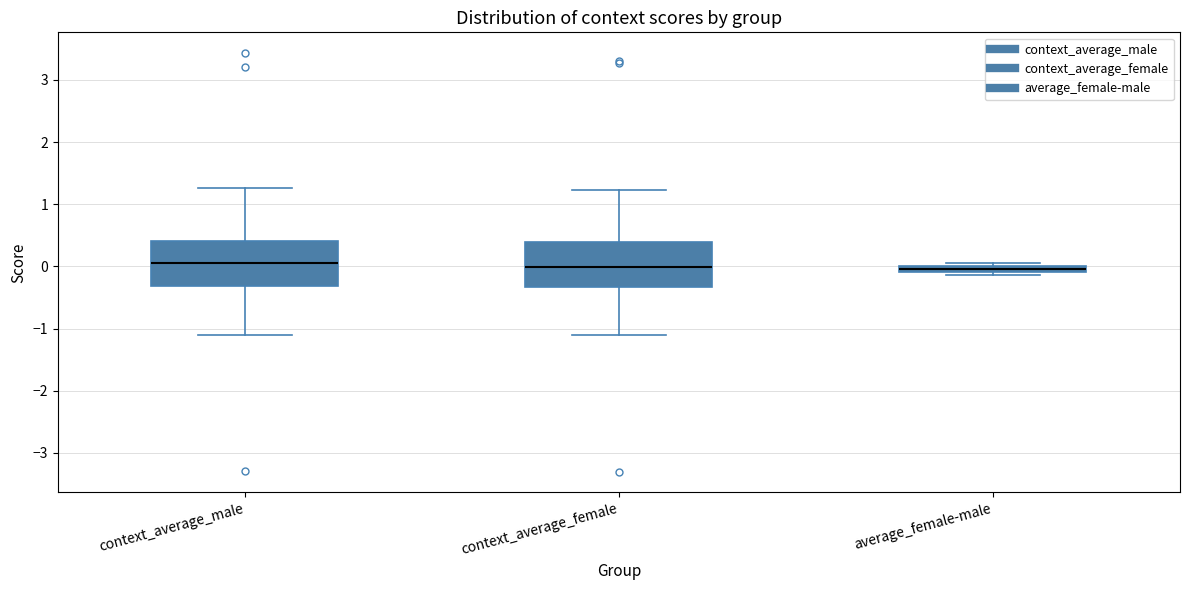

Where is the upper edge of the box for context_average_female on the y-axis? The values are not printed on the chart, so give them approximately, as read against the axis.

0.4